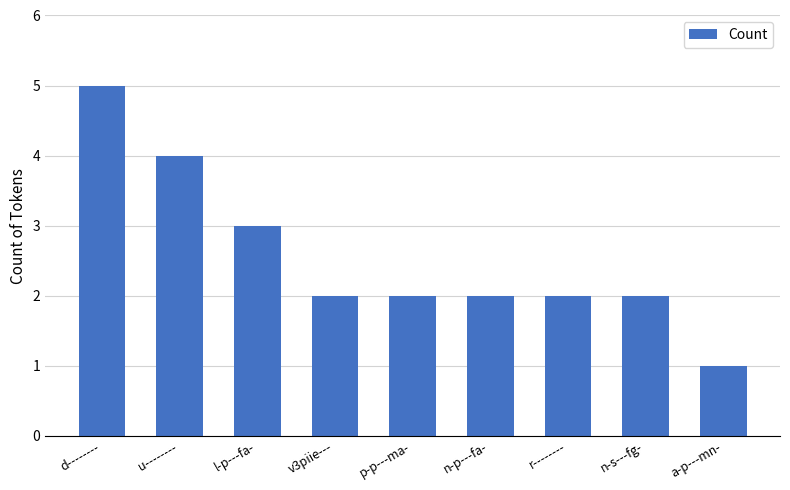

The chart shows a value of 2 at n-s---fg-. True or false?

True